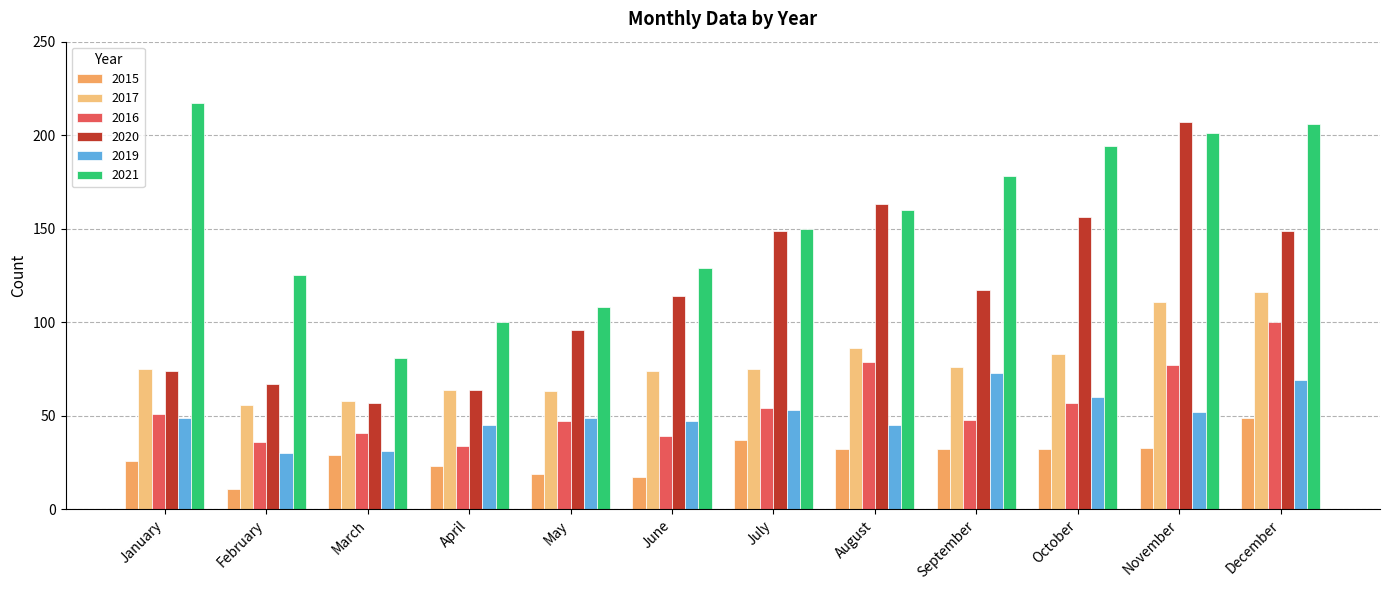

The 2019 series shows 67 at August. True or false?

False